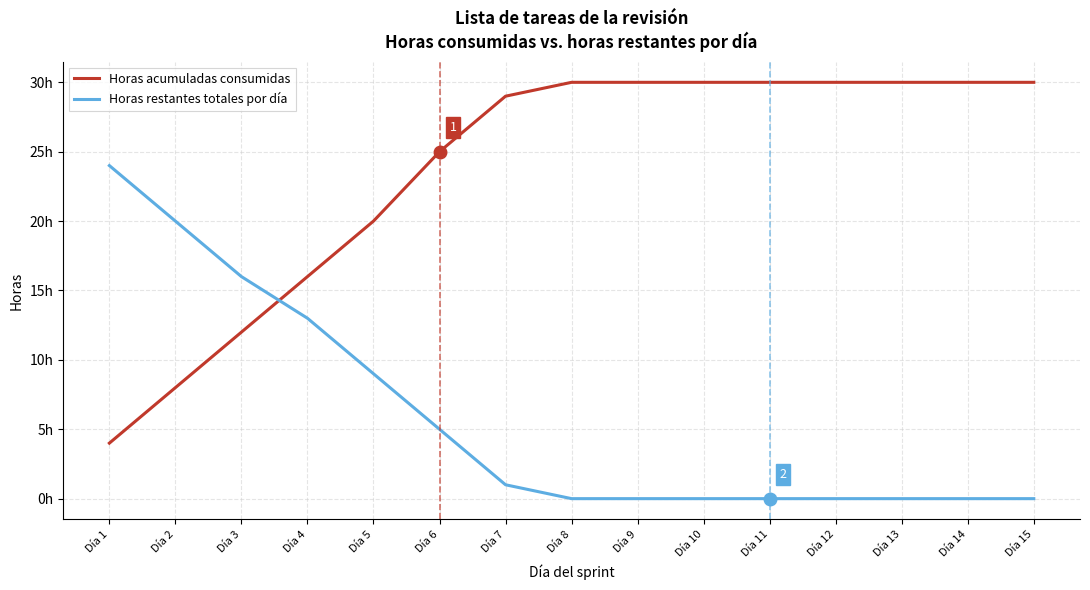

Which series has the largest range (max minus min)?

Horas acumuladas consumidas